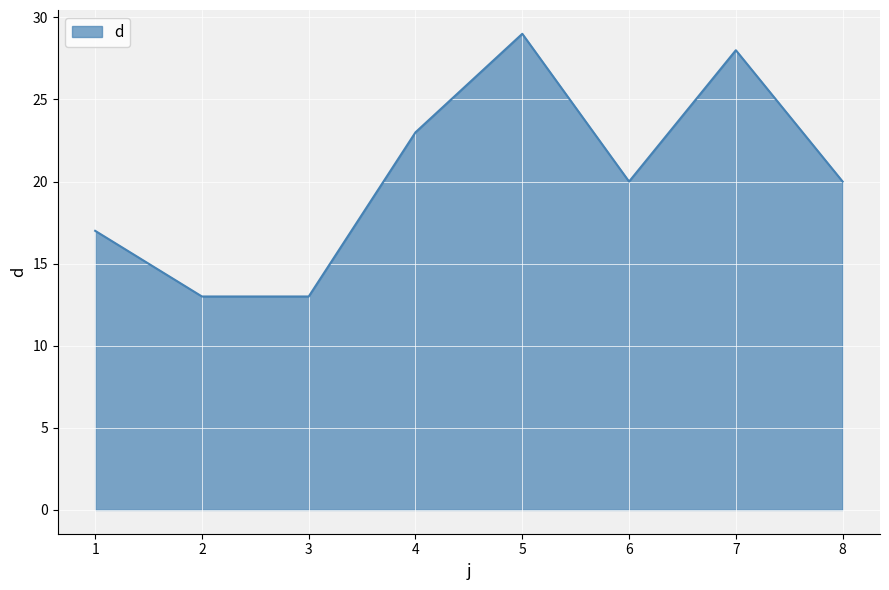

At which category does the chart reach its peak across all series?

5